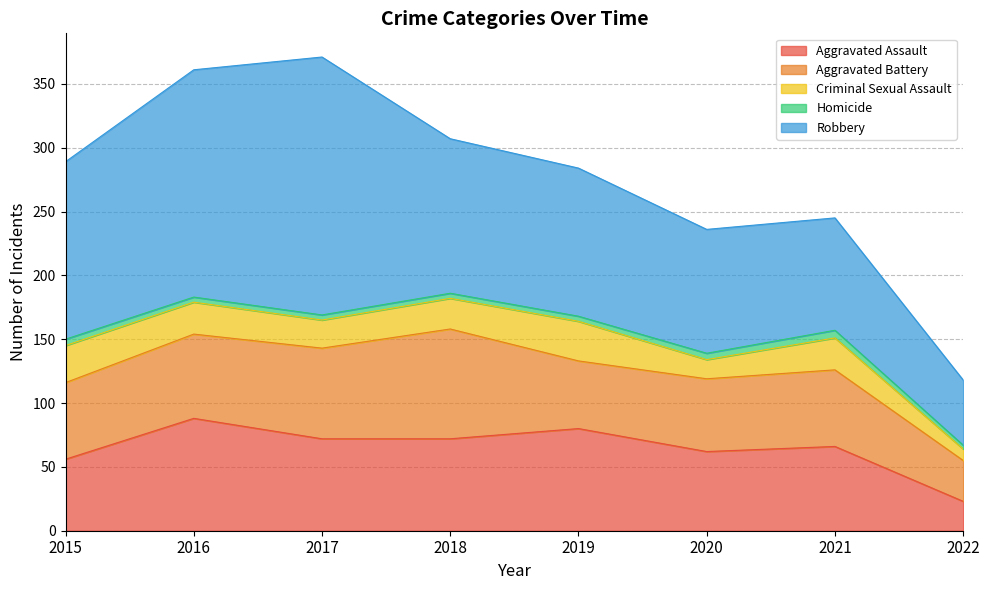

Does the chart have visible grid lines?

Yes